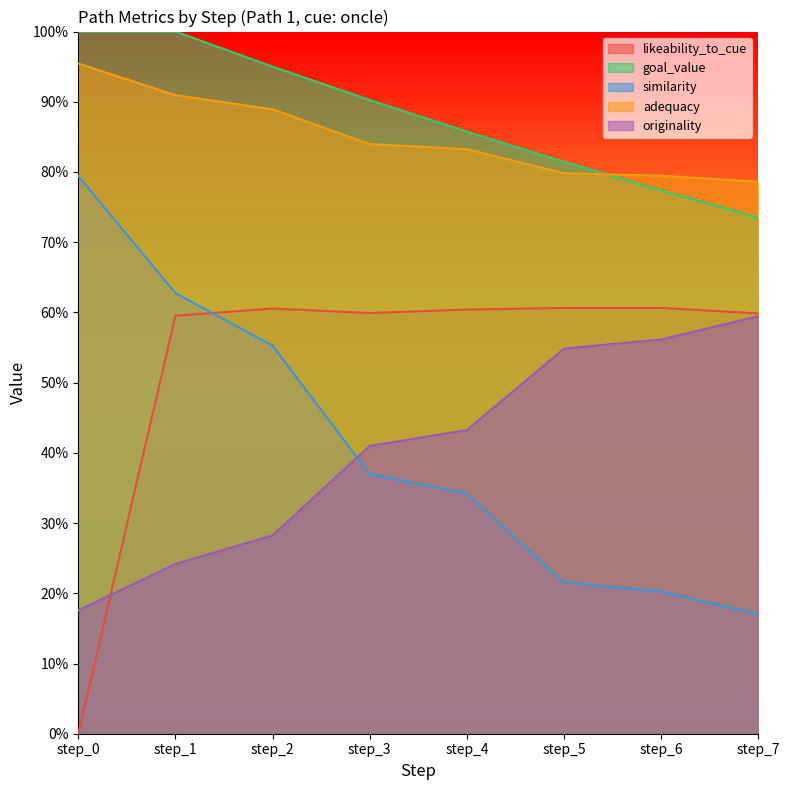

How many lines are shown in the chart?

5